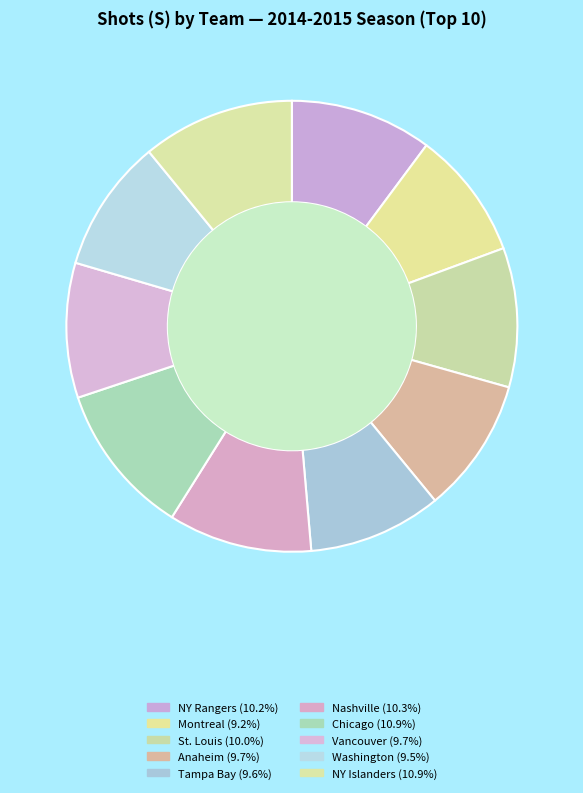

What percentage is NOT represented by St. Louis?

90.0%